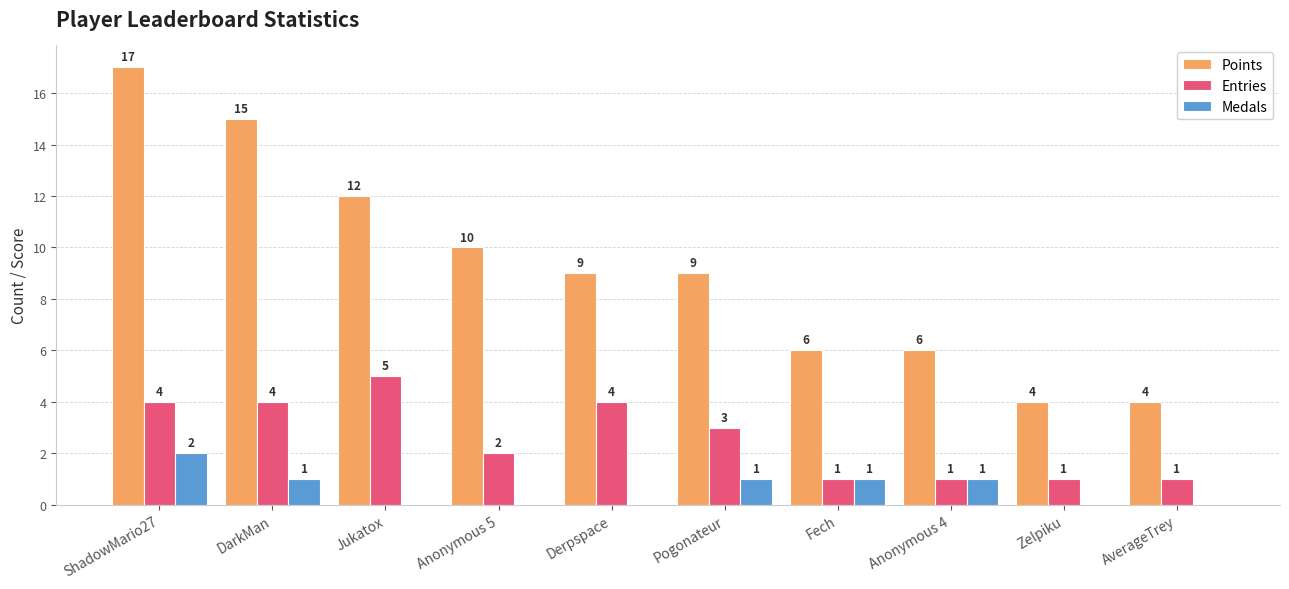

At which label does Points first exceed 9?

ShadowMario27